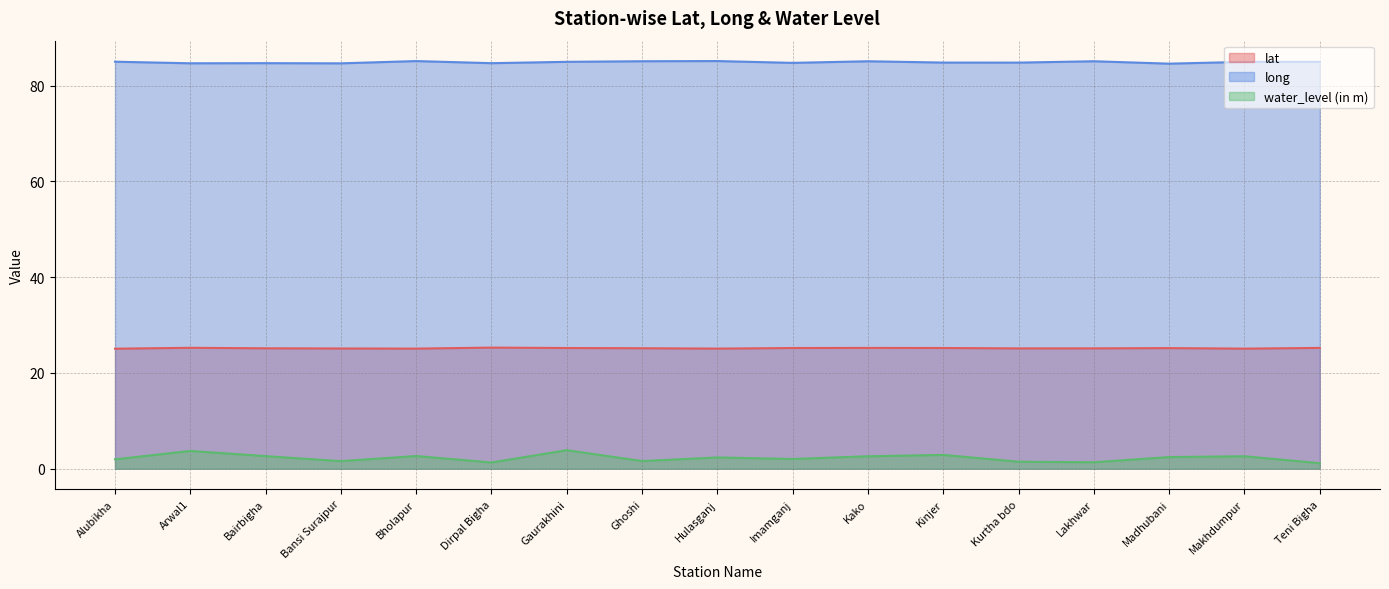

What is the sum of all lat values?

427.8